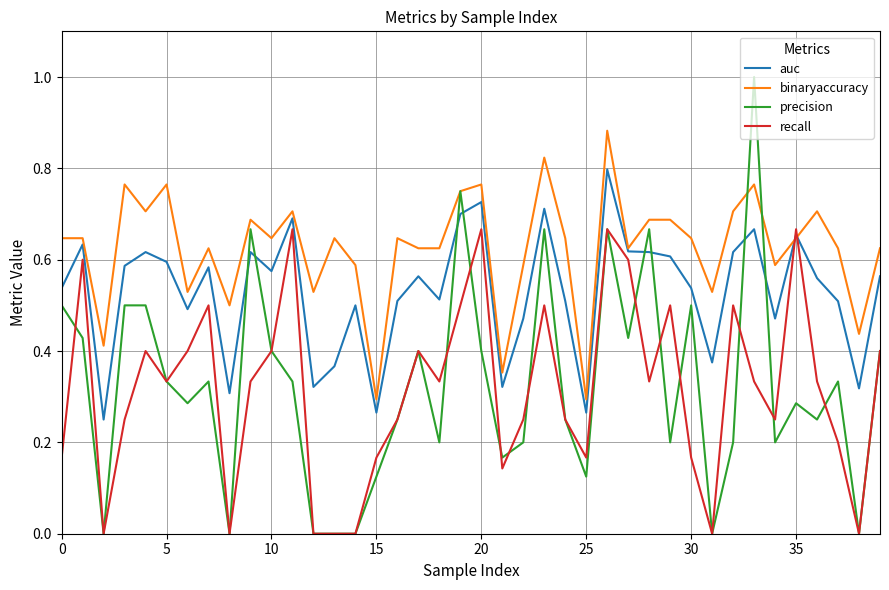

Which series has the largest total across all categories?

binaryaccuracy